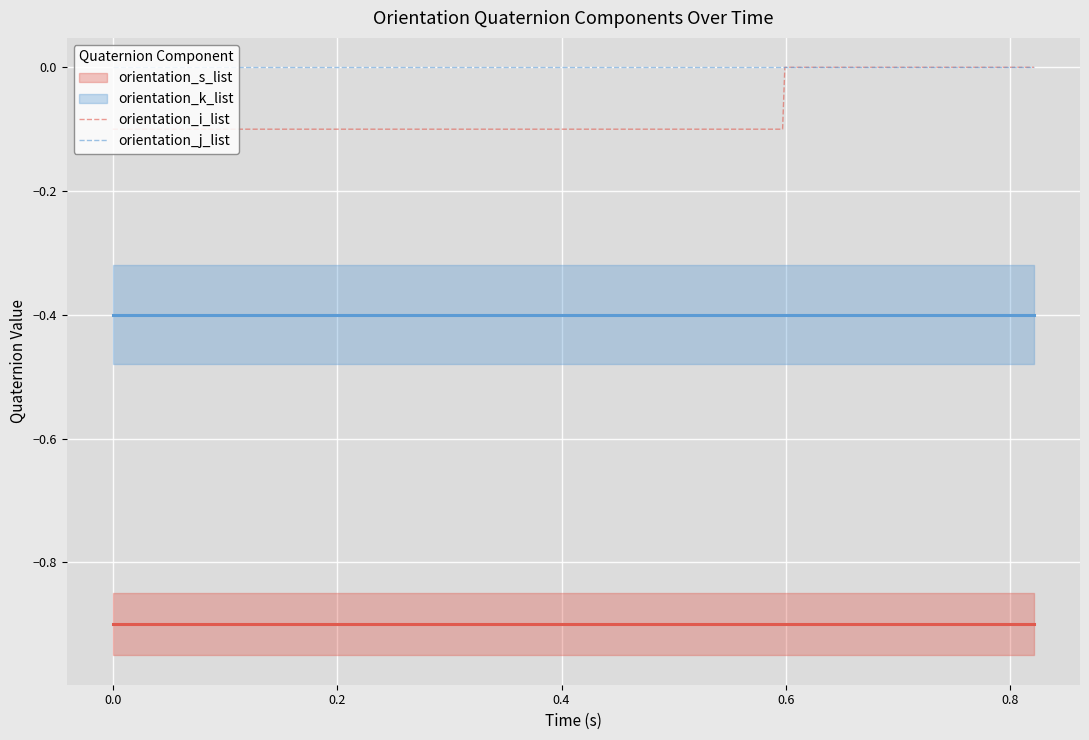

What is the spread (max minus min) of values at 0.6?

0.9